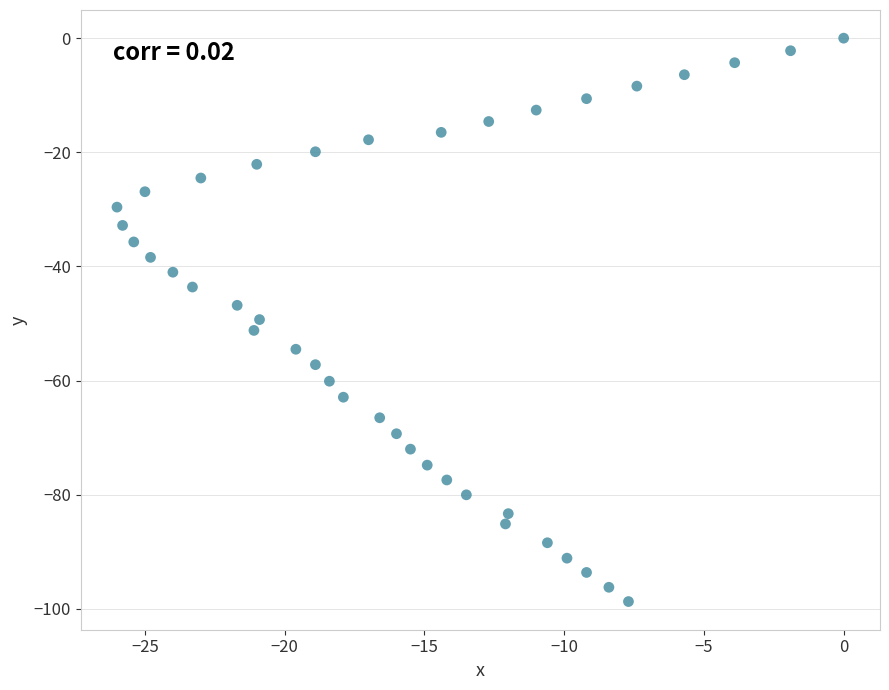

What is the range of Y values (max minus min)?

98.7